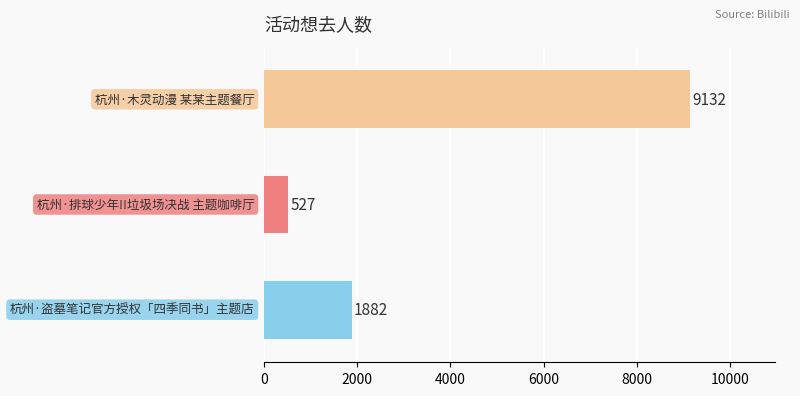

How many values are between 527 and 9132?

3